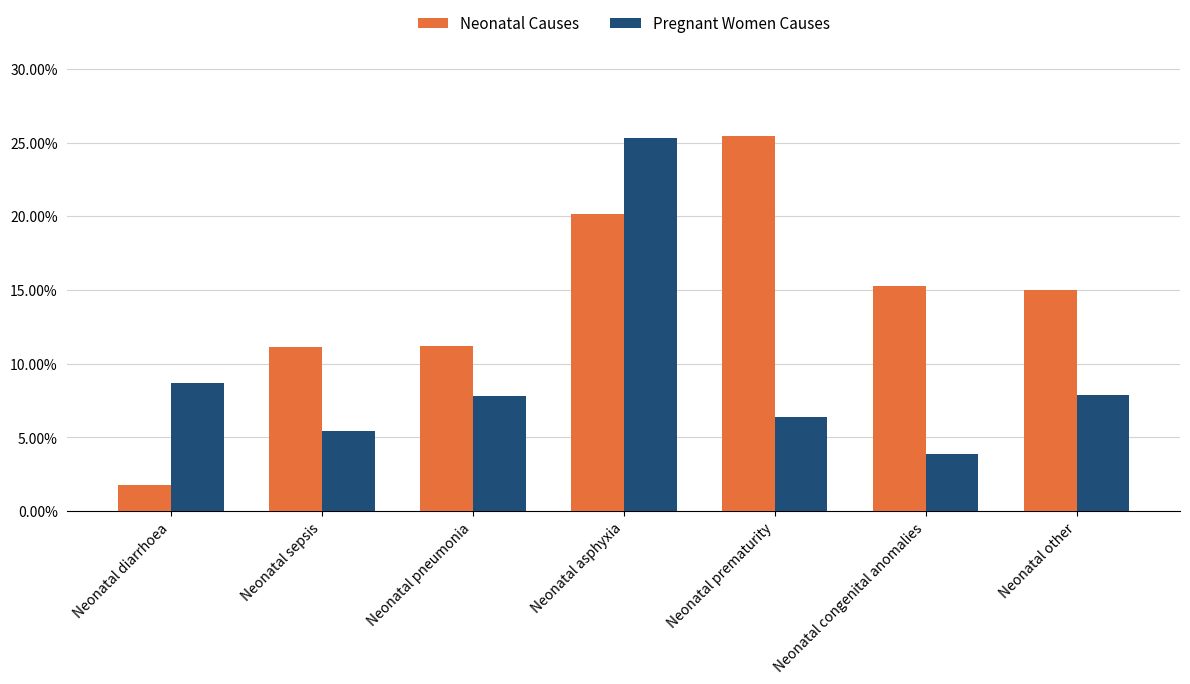

List the labels in order of Pregnant Women Causes value, smallest first.

Neonatal congenital anomalies, Neonatal sepsis, Neonatal prematurity, Neonatal pneumonia, Neonatal other, Neonatal diarrhoea, Neonatal asphyxia